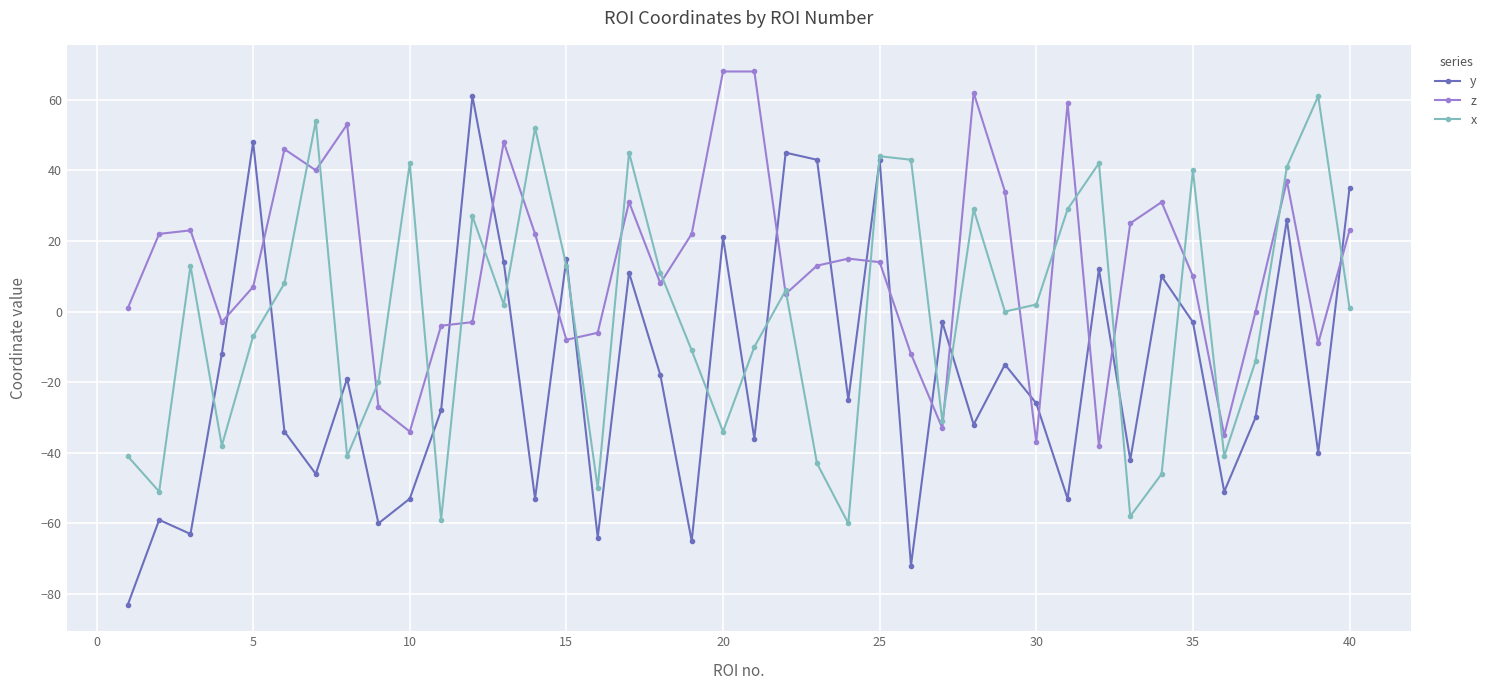

How many interior local peaks does the y series have?

14